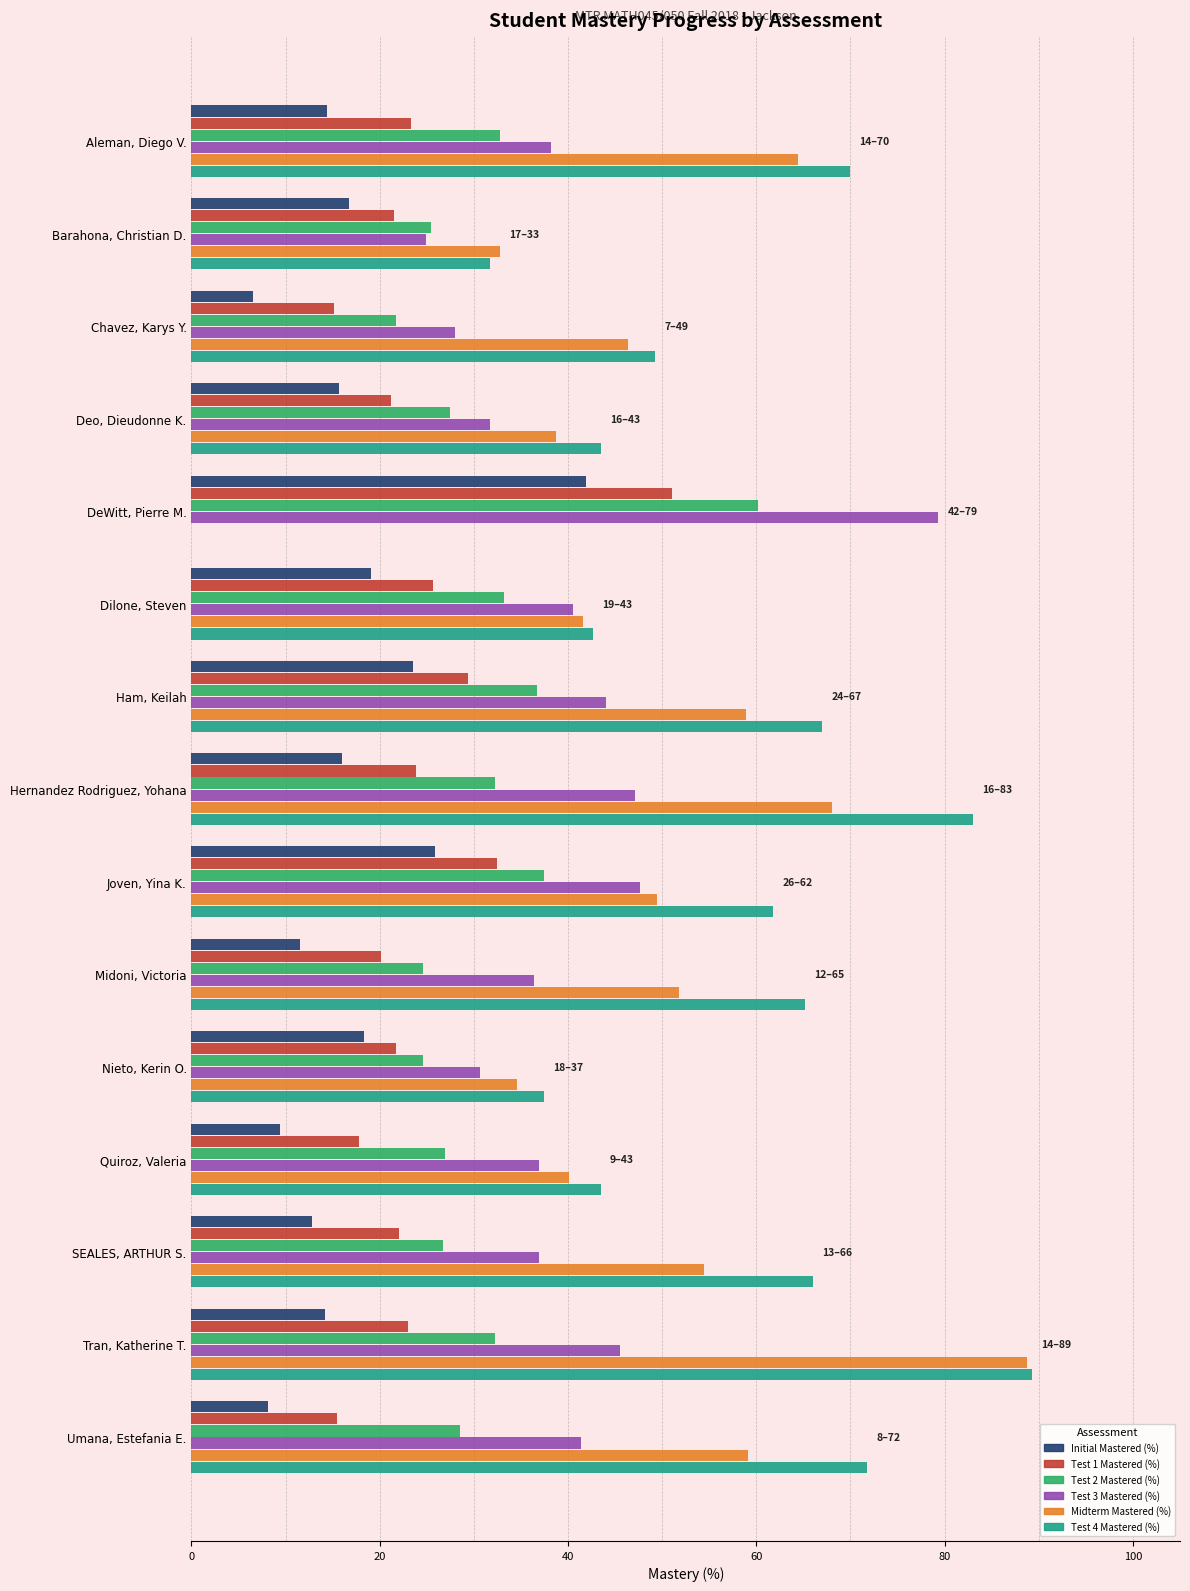

The value of Test 3 Mastered (%) at Barahona, Christian D. is 40.7. True or false?

False